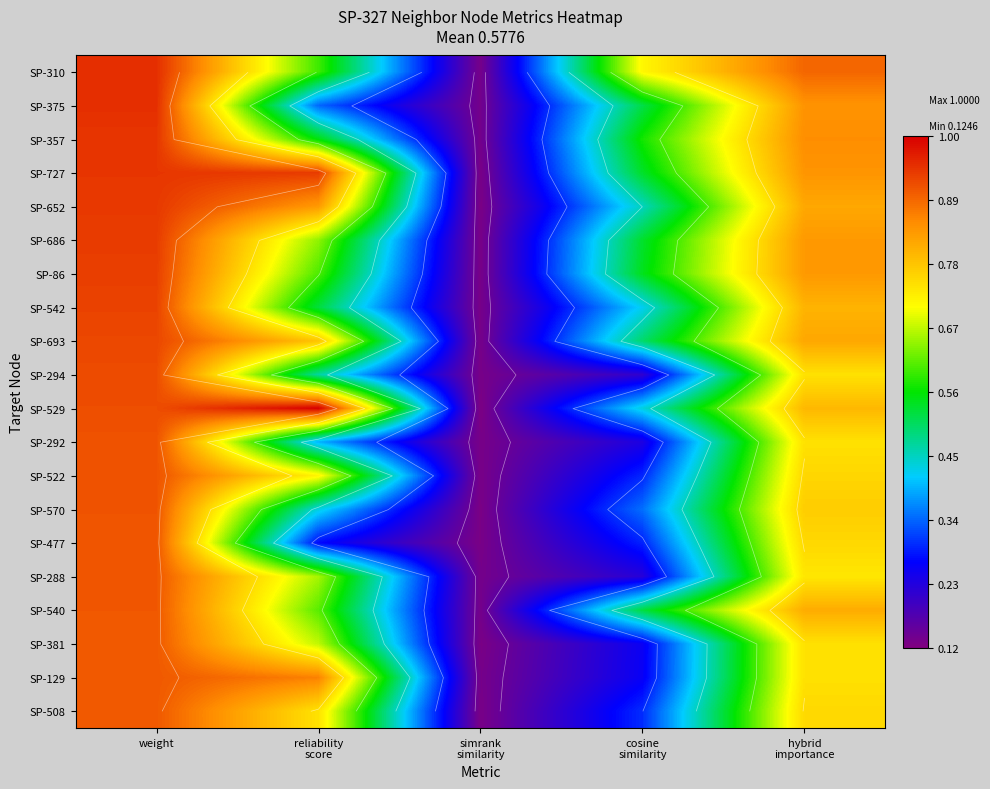

What is the total value across all series at reliability
score?

12.6